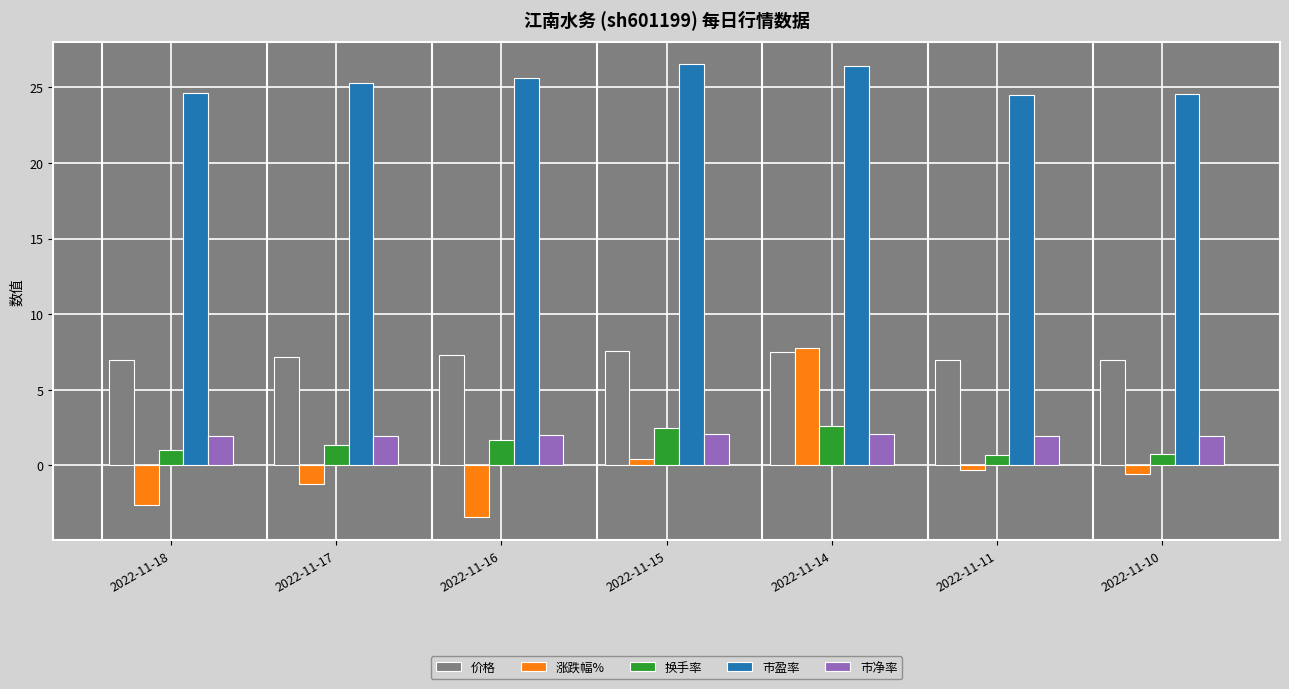

Which series has the largest total across all categories?

市盈率